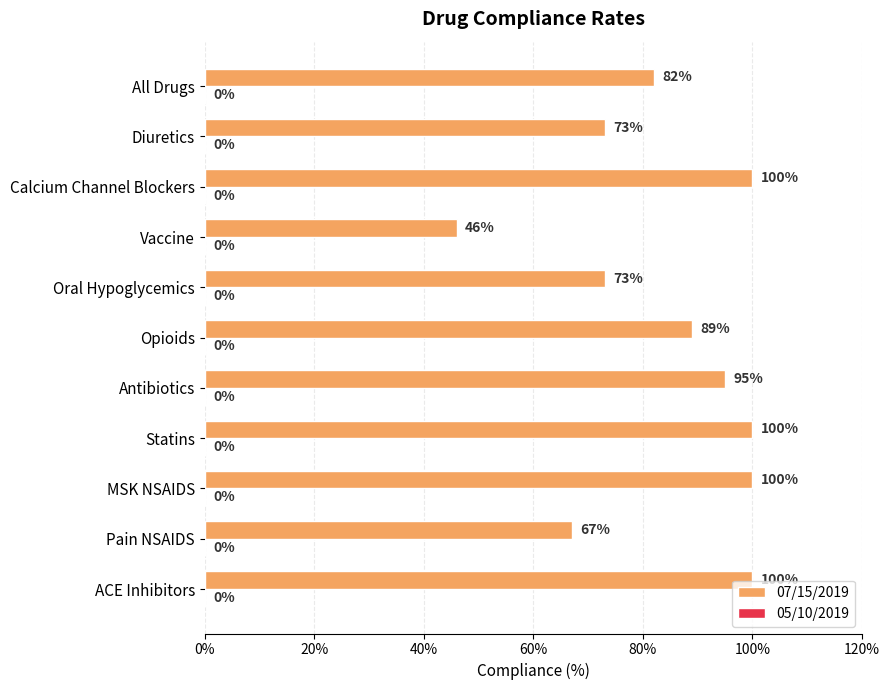

What is the approximate value at Diuretics, to the nearest 10?

70